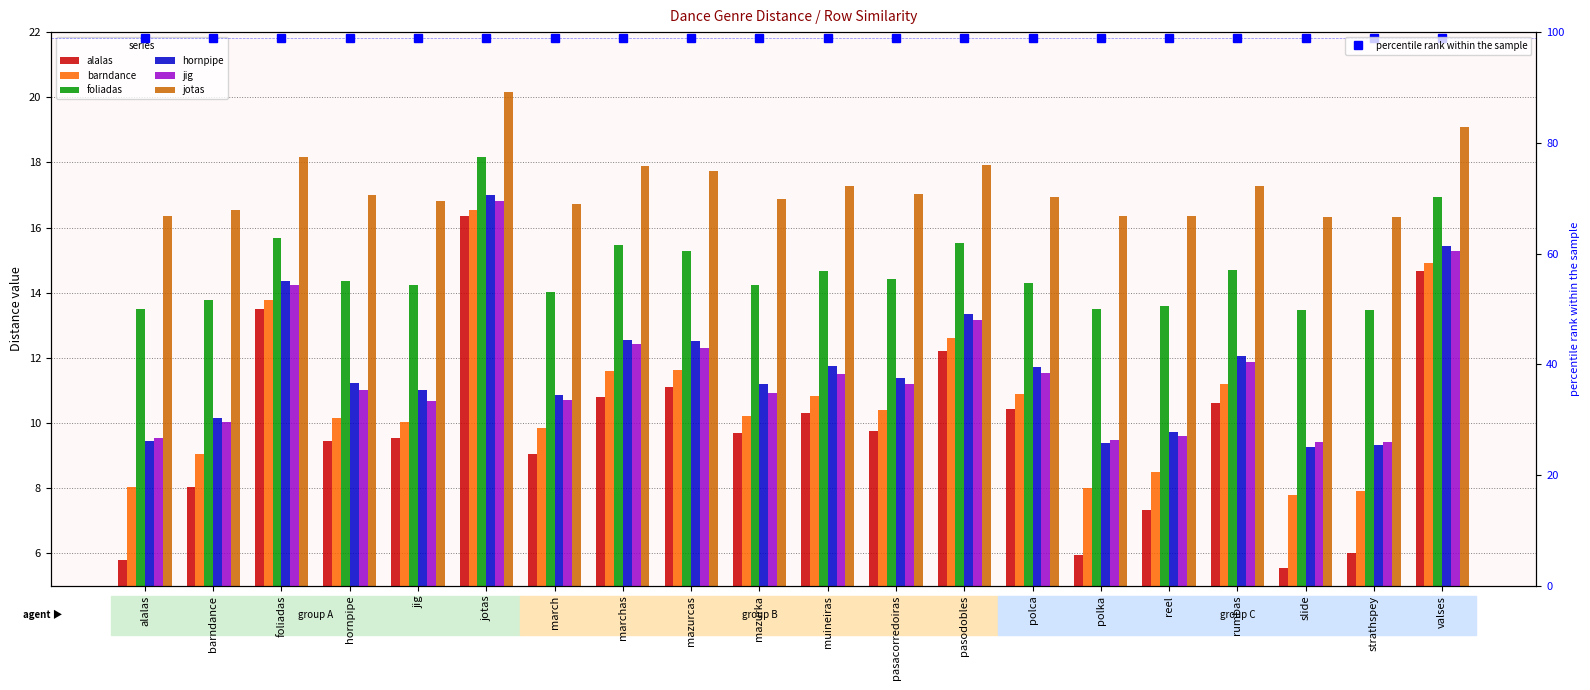

What is the value of the hornpipe bar at the 5th from the left?

11.0